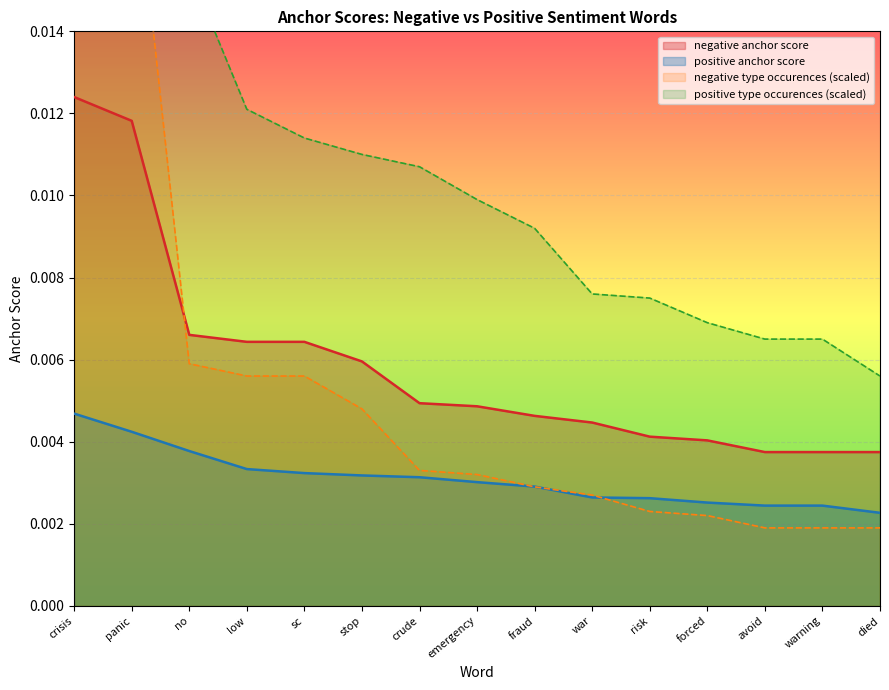

What is the sum of all negative type occurences values?

0.1